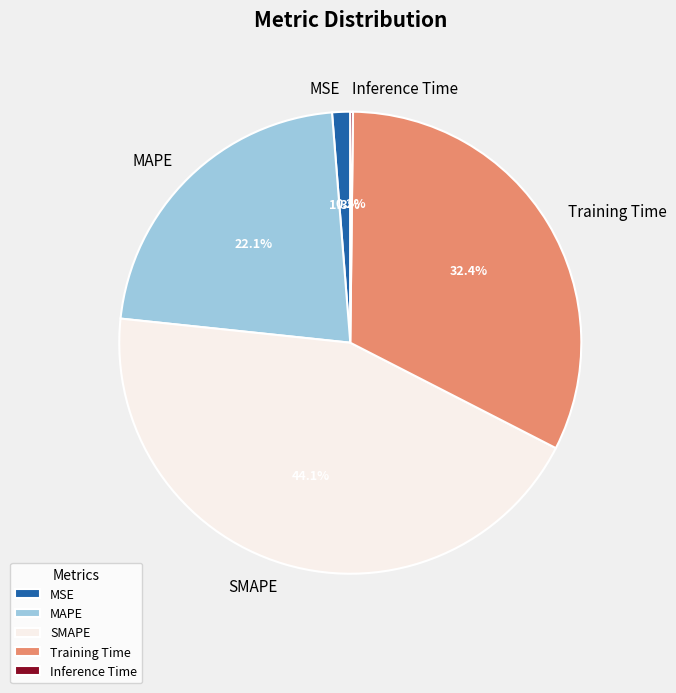

What percentage do MSE and SMAPE together represent?

45.4%